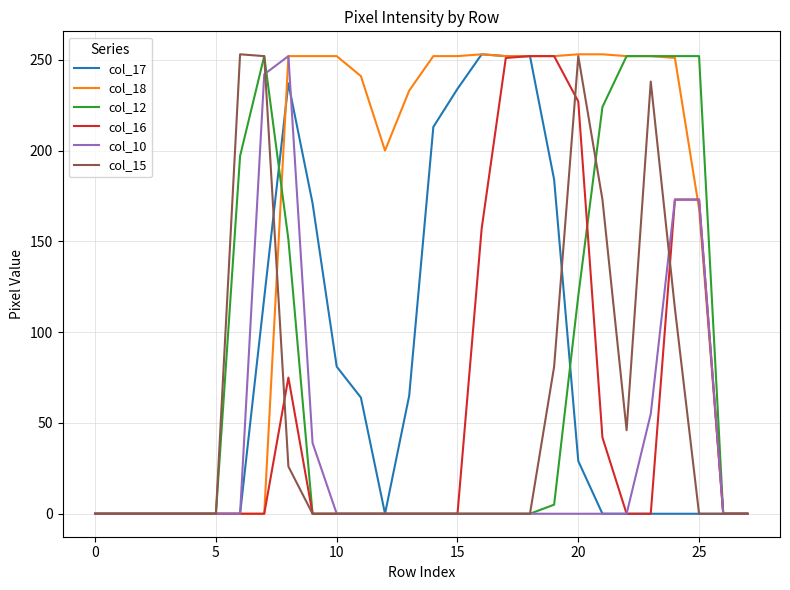

What is the maximum value shown in the chart?

253